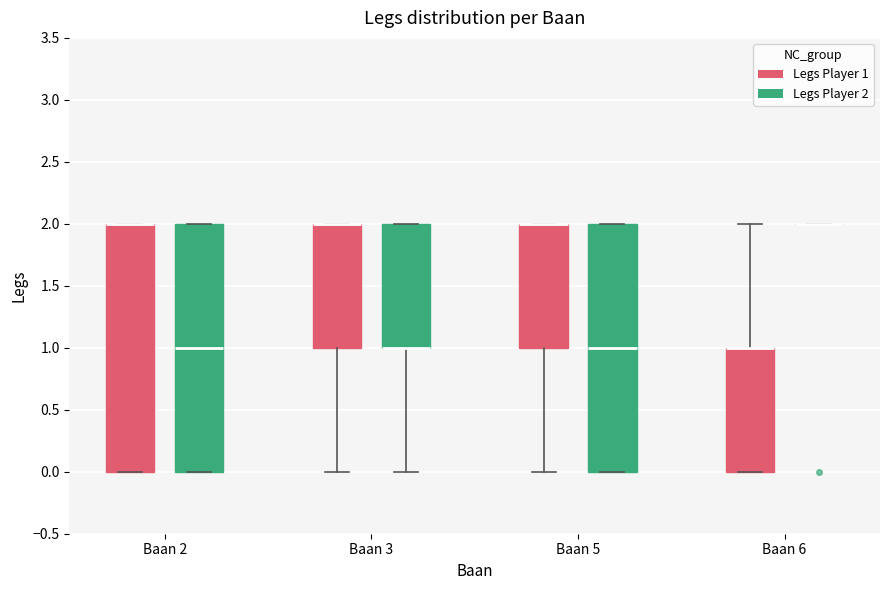

Reading left to right, transcribe this box plot: for each box, give where its median line is, the range the box spans, and where its two whiskers end, as read against the y-axis. The values are not printed on the chart, so give them approximately, as read against the axis.

Baan 2 (Legs Player 1): median 2 (drawn on the box's upper edge), box 0 to 2, whiskers 0 to 2
Baan 2 (Legs Player 2): median 1, box 0 to 2, whiskers 0 to 2
Baan 3 (Legs Player 1): median 2 (drawn on the box's upper edge), box 1 to 2, whiskers 0 to 2
Baan 3 (Legs Player 2): median 1 (drawn on the box's lower edge), box 1 to 2, whiskers 0 to 2
Baan 5 (Legs Player 1): median 2 (drawn on the box's upper edge), box 1 to 2, whiskers 0 to 2
Baan 5 (Legs Player 2): median 1, box 0 to 2, whiskers 0 to 2
Baan 6 (Legs Player 1): median 1 (drawn on the box's upper edge), box 0 to 1, whiskers 0 to 2
Baan 6 (Legs Player 2): box collapsed to a line at 2, whiskers 2 to 2